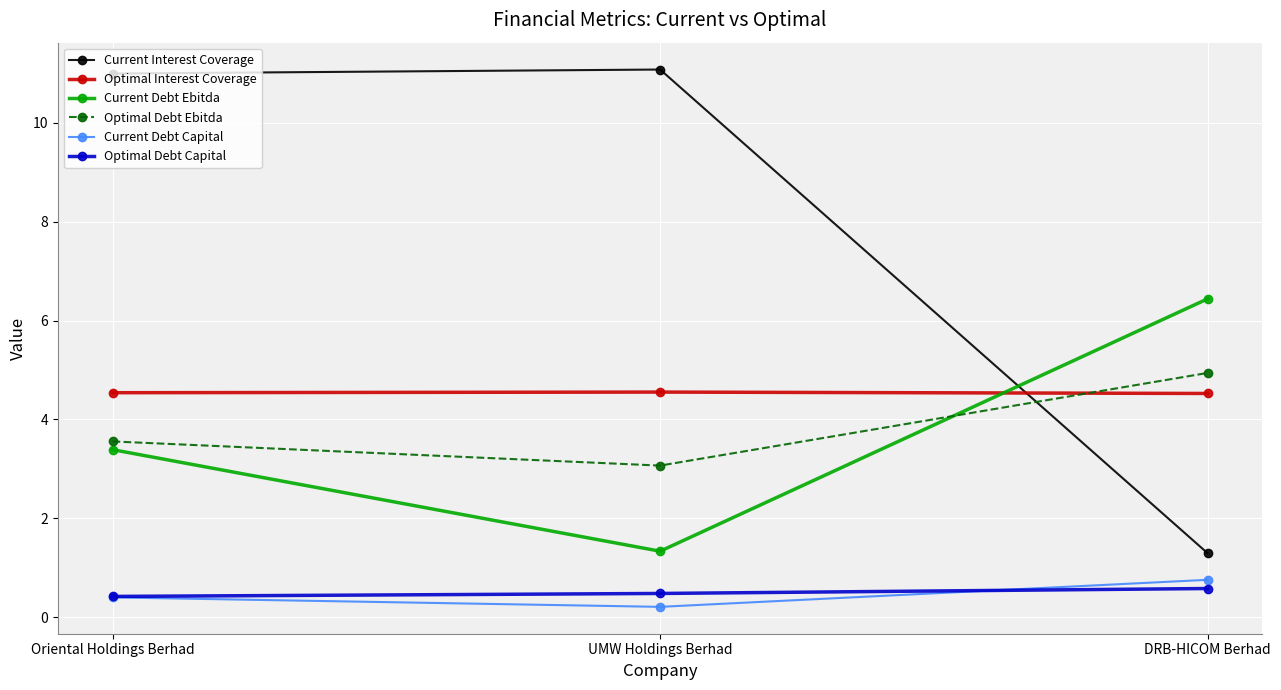

What is the total value across all series at DRB-HICOM Berhad?

18.5